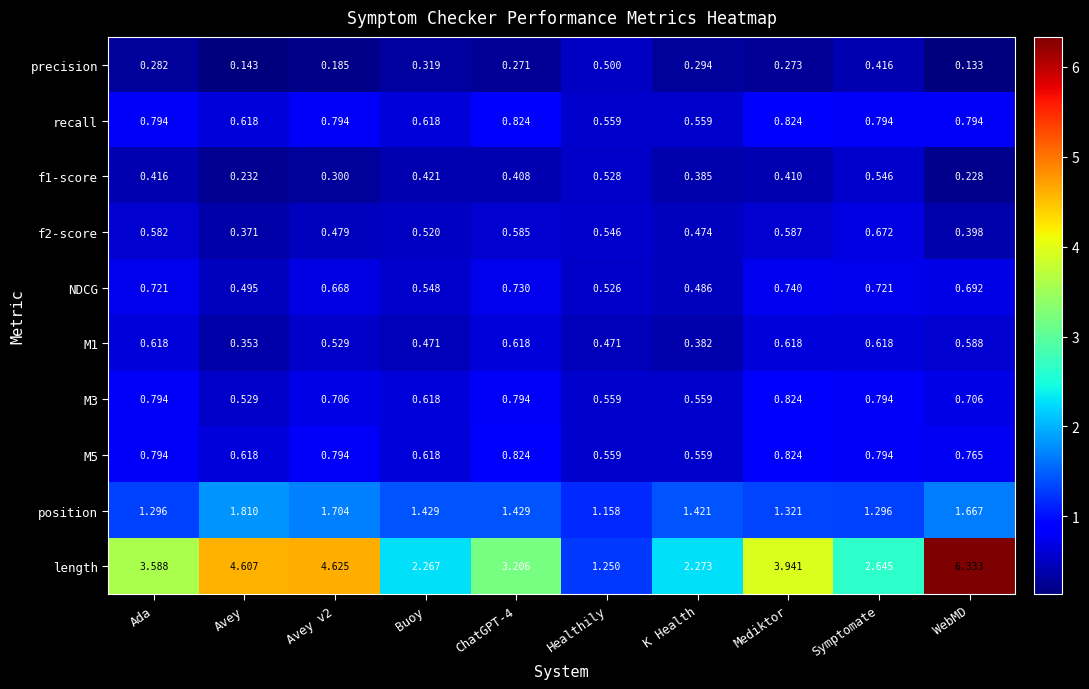

At which label is NDCG closest to 0?

K Health